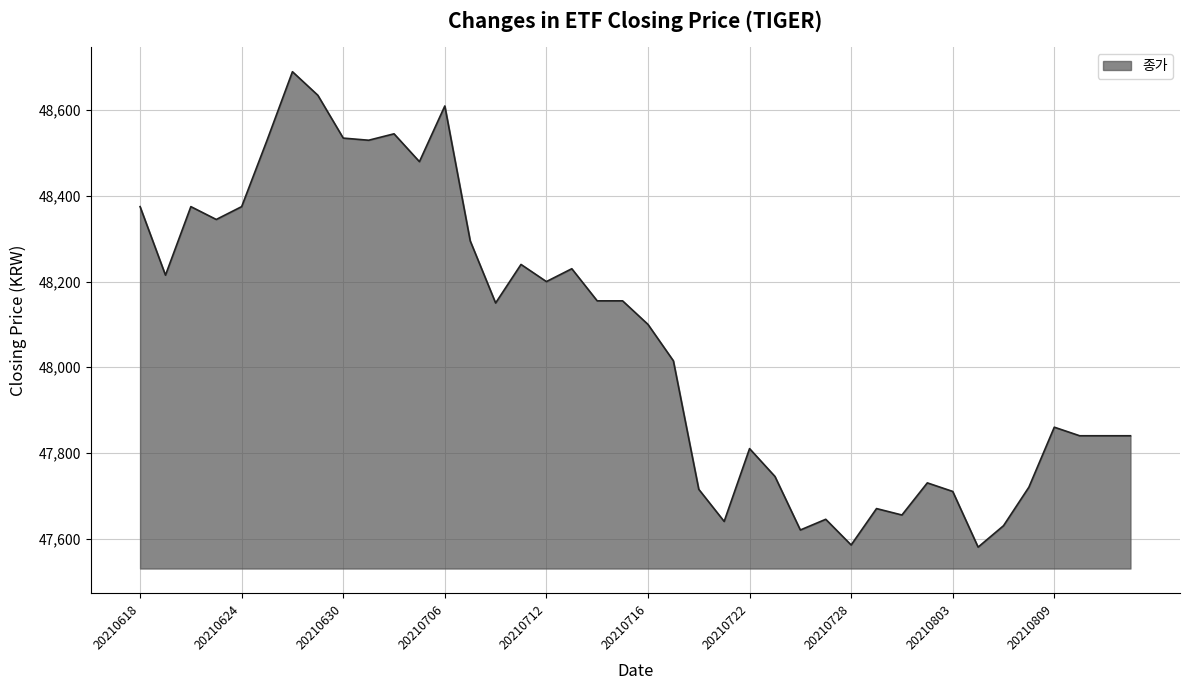

What is the greatest value displayed?

48690